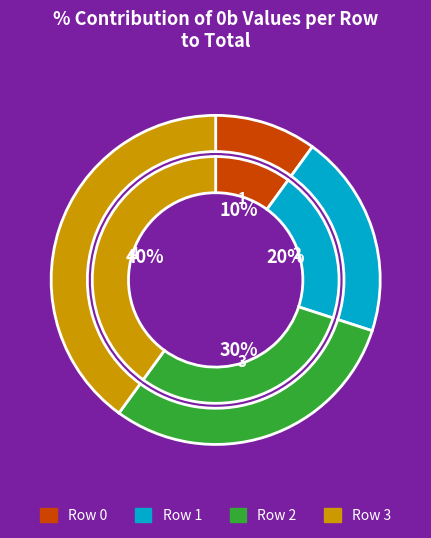

What is the change in value from Row 0 to Row 1?

+1